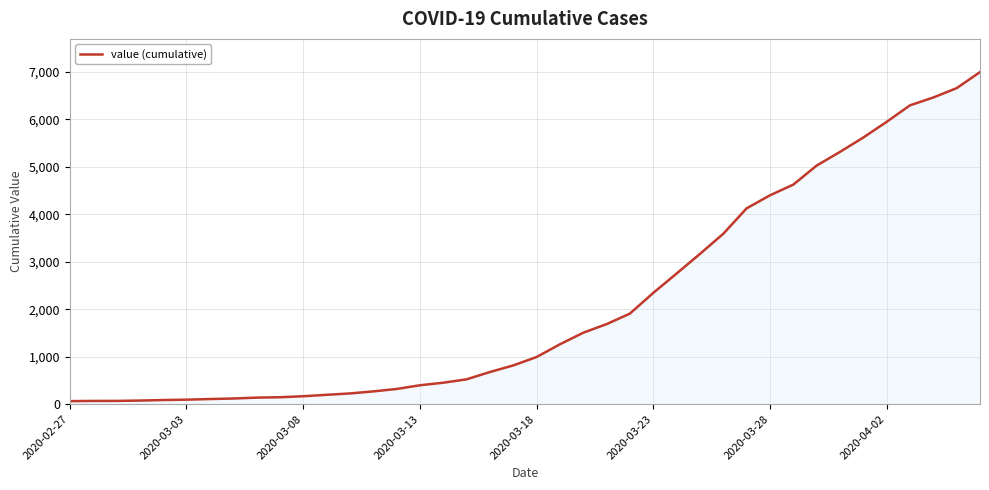

What is the greatest value displayed?

6995